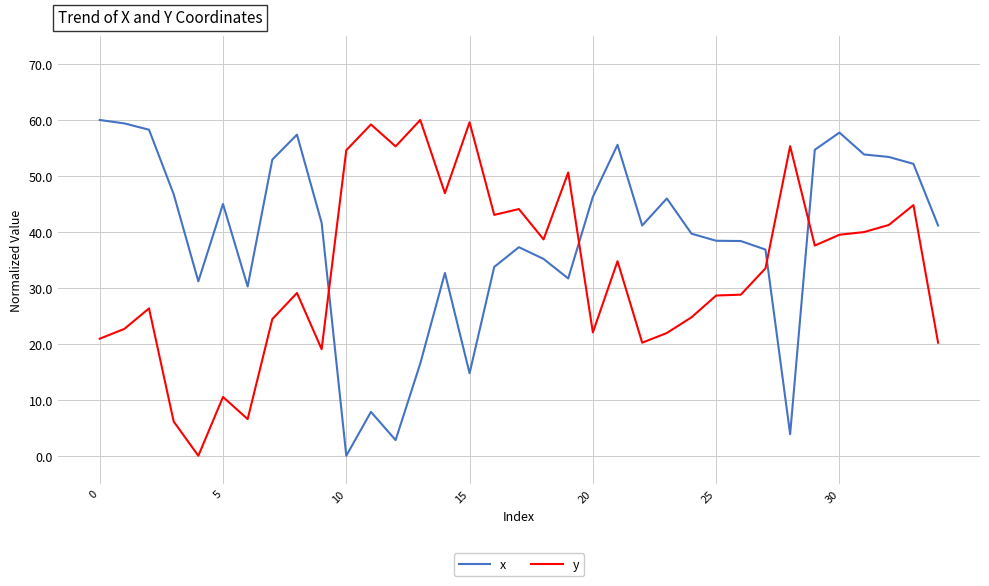

List the series in order of their overall mean, lowest first.

y, x